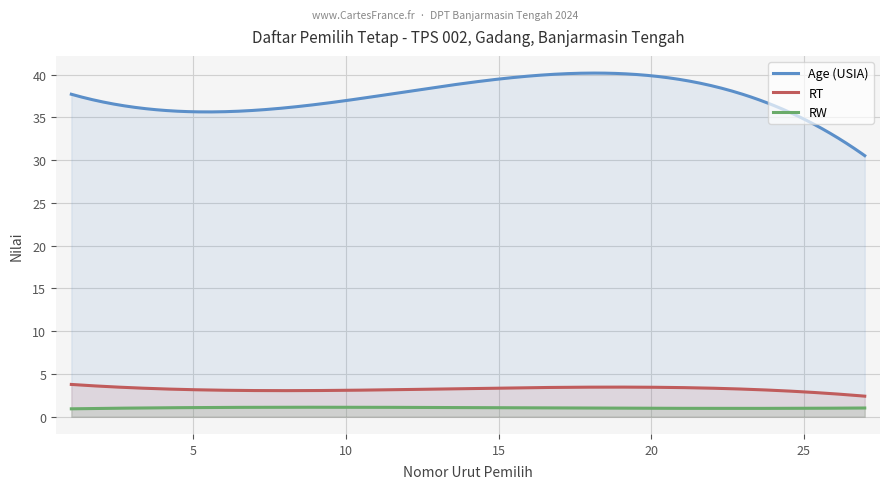

How many lines are shown in the chart?

3